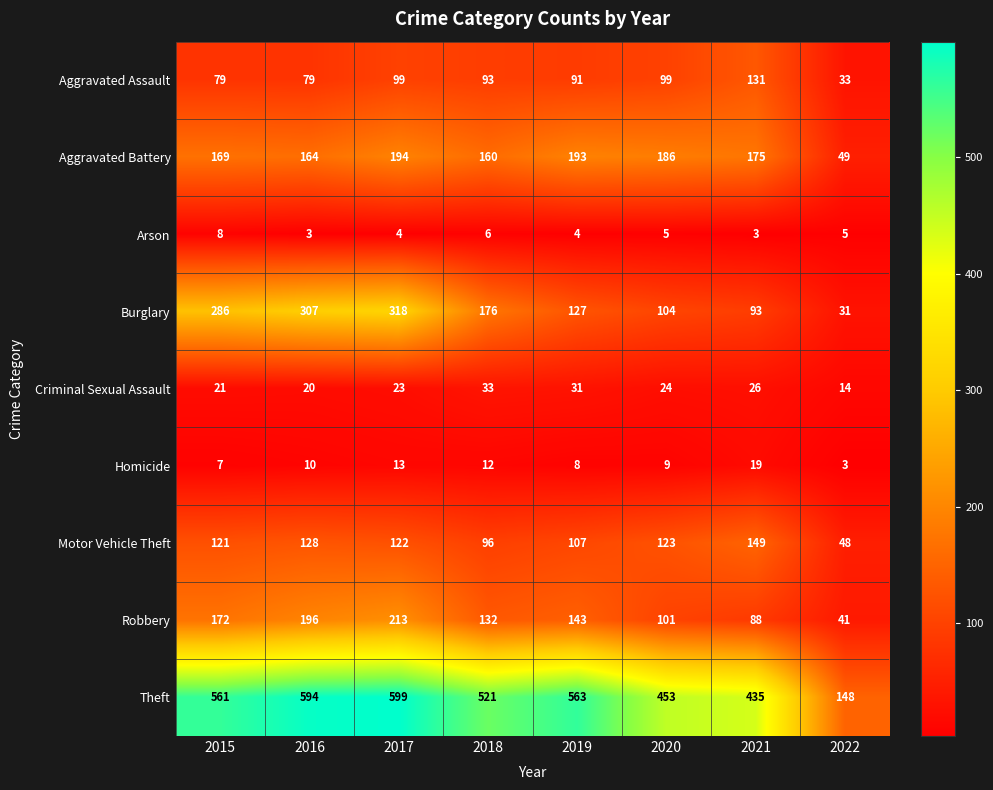

Which series has the widest spread of values?

Theft